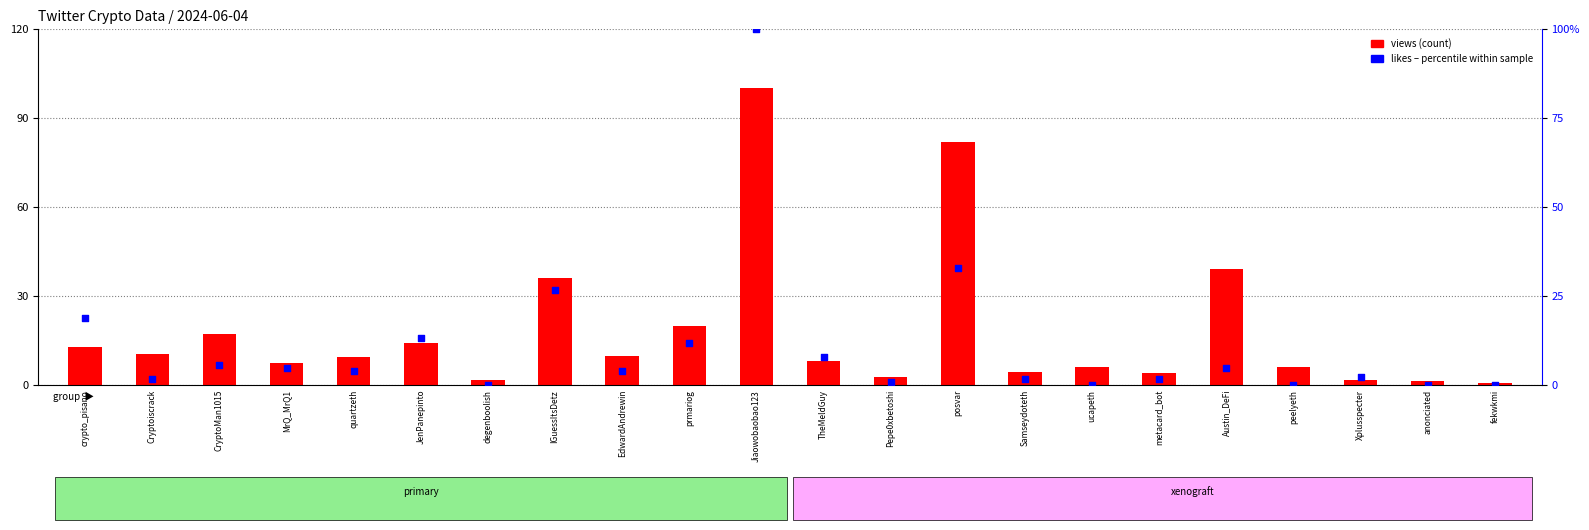

Which series reaches the maximum Y coordinate?

views (count)